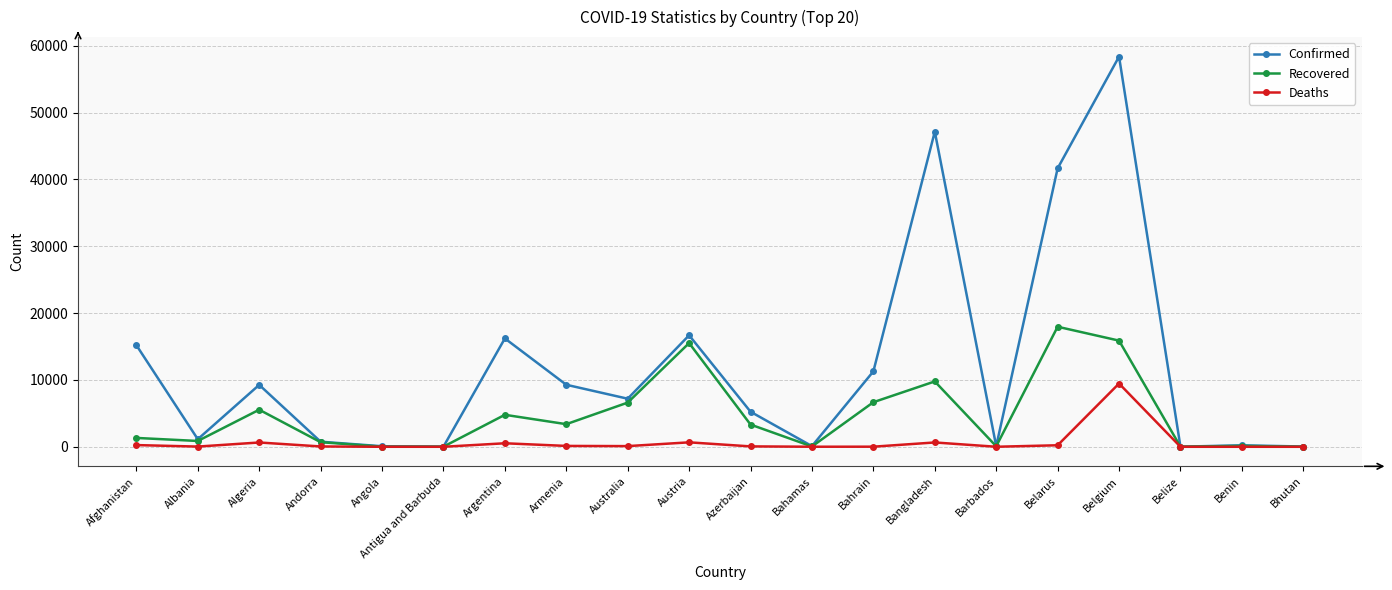

Which series has the largest total across all categories?

Confirmed